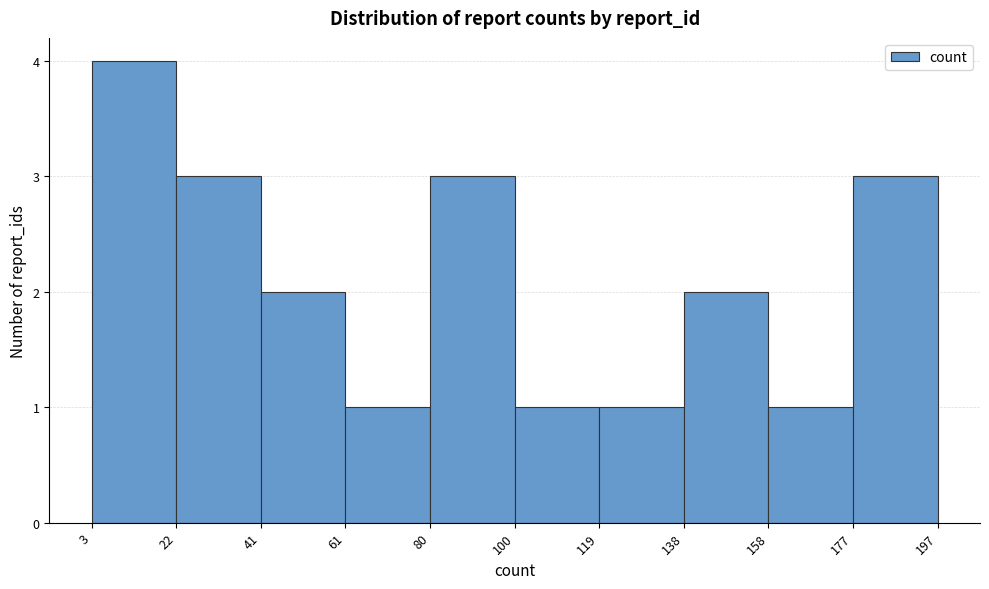

What is the height of the bar covering 158 to 177 on the x-axis? The values are not printed on the chart, so give them approximately, as read against the axis.

1